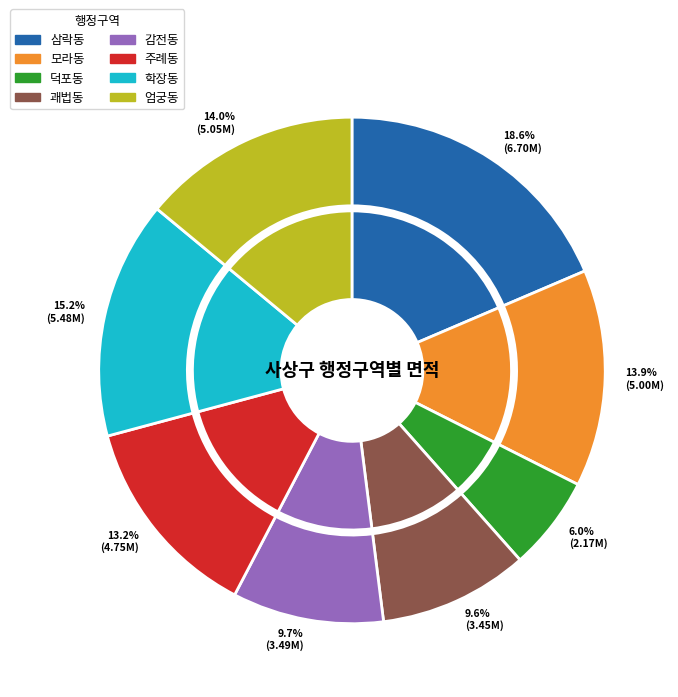

What percentage is the 삼락동 slice, to the nearest percent?

19%